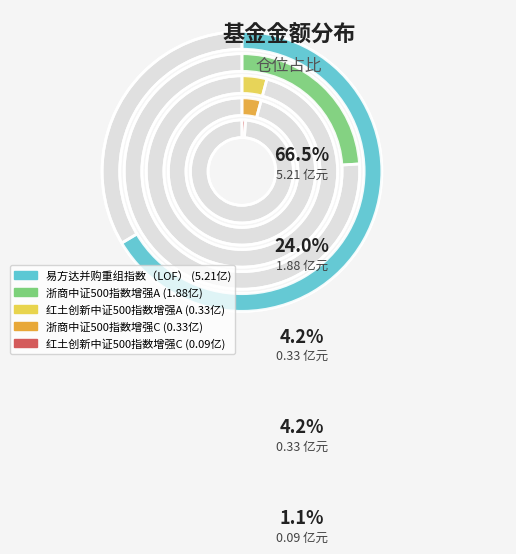

Which slice is the largest?

易方达并购重组指数（LOF）